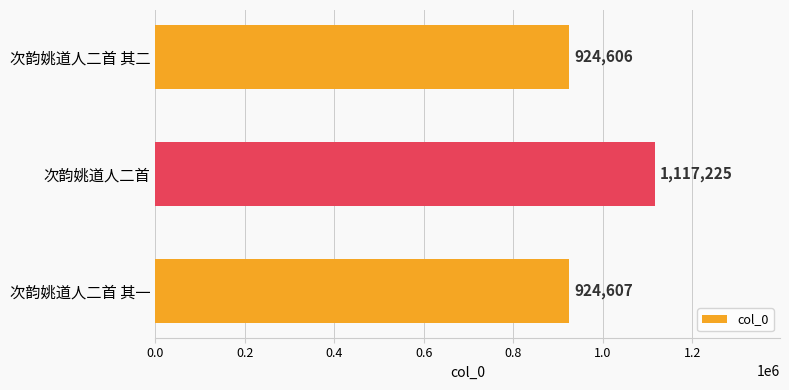

Rank the categories by value from lowest to highest.

次韵姚道人二首 其二, 次韵姚道人二首 其一, 次韵姚道人二首